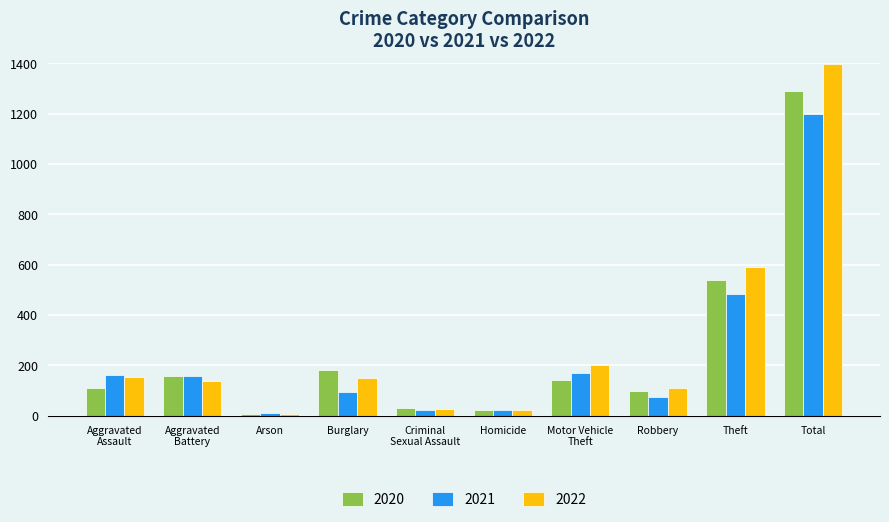

What is the total value across all series at Burglary?

424